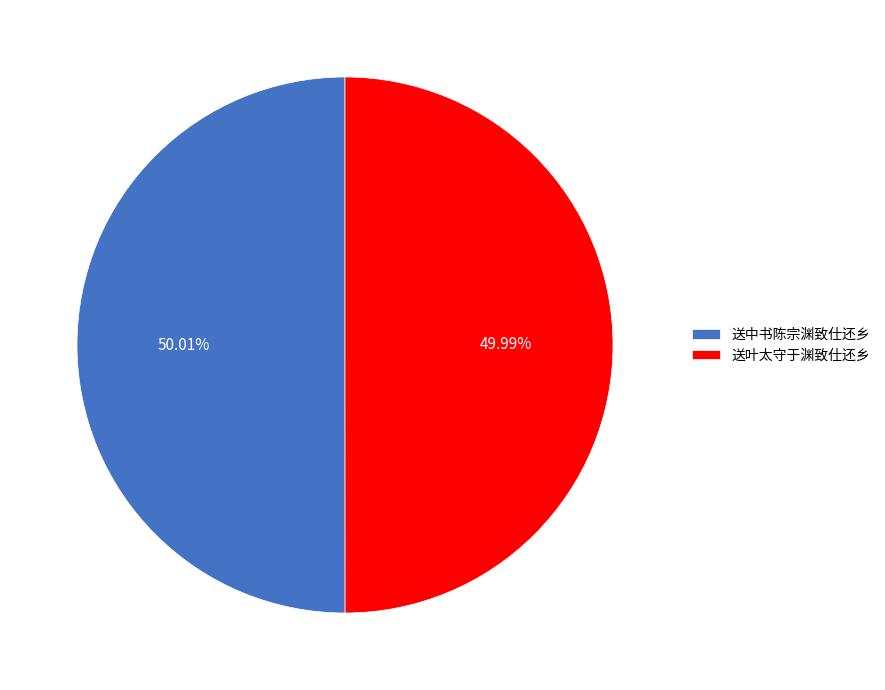

Is there any slice that represents more than half of the pie?

Yes